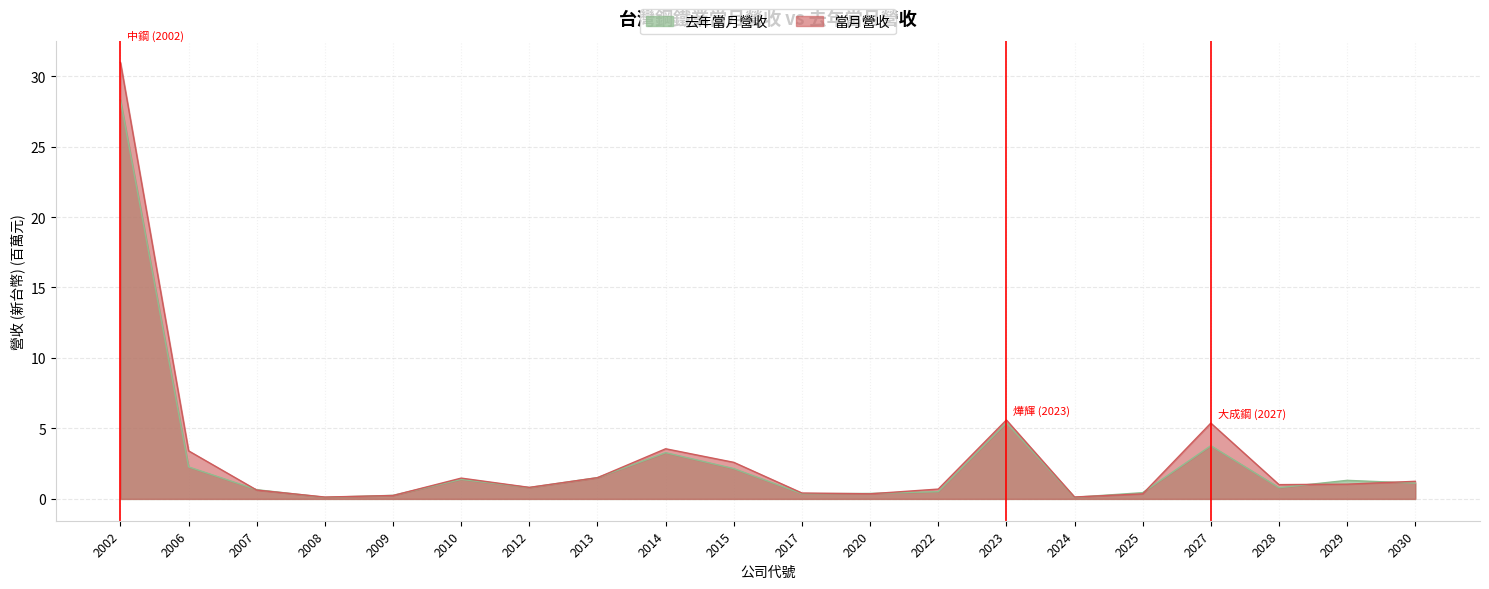

What is the difference between the second highest and minimum values in the 去年當月營收 series?

5.3